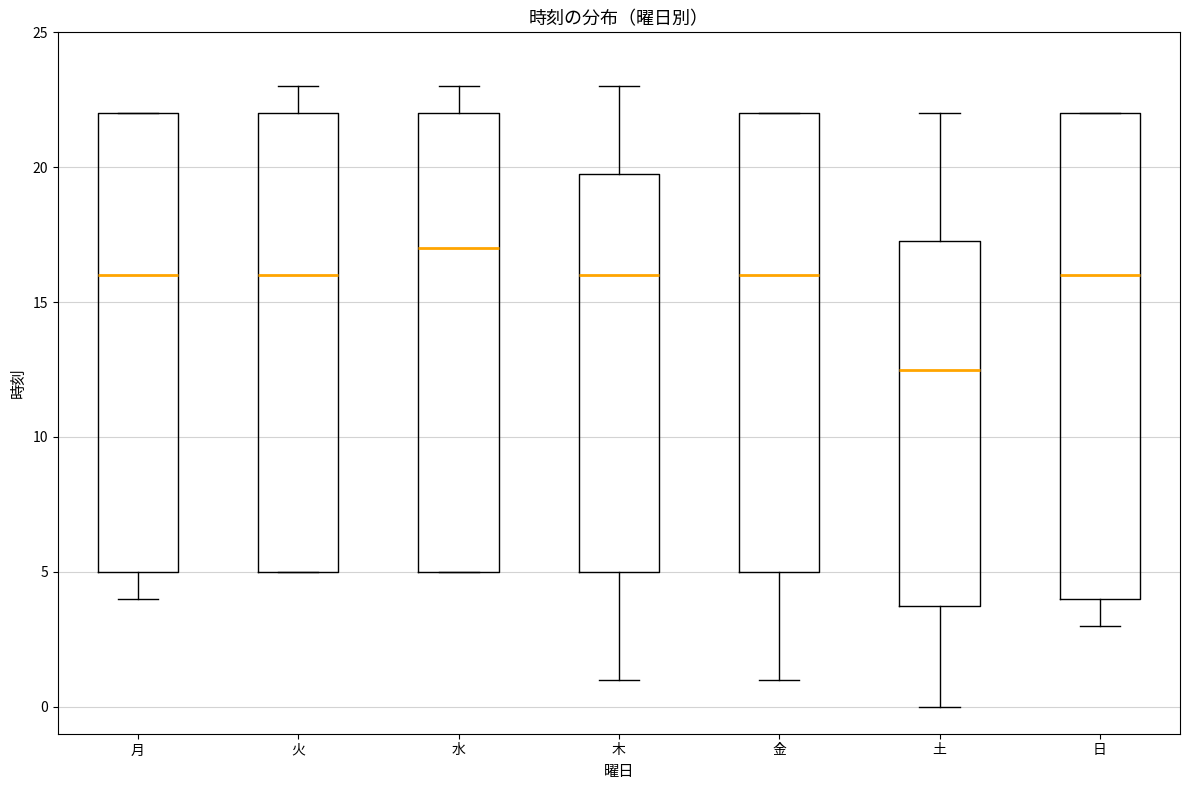

Which box is the tallest, from its lower edge to its upper edge?

日